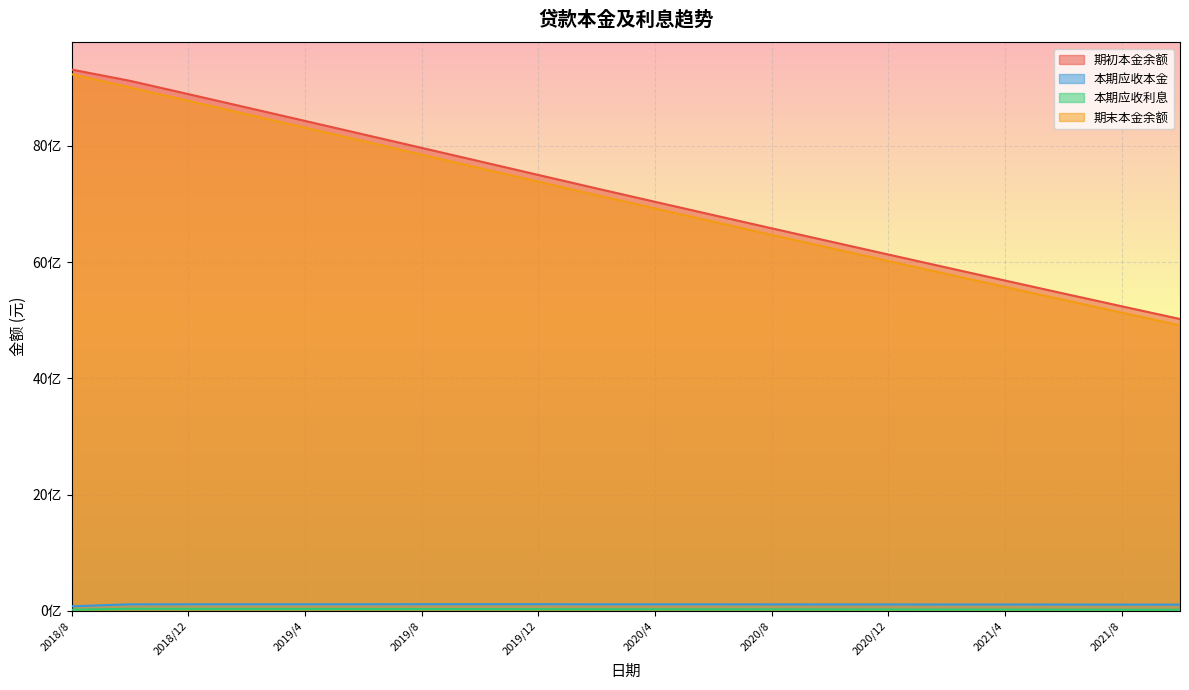

True or false: 期初本金余额 has more than 1 points higher than both neighbors.

False